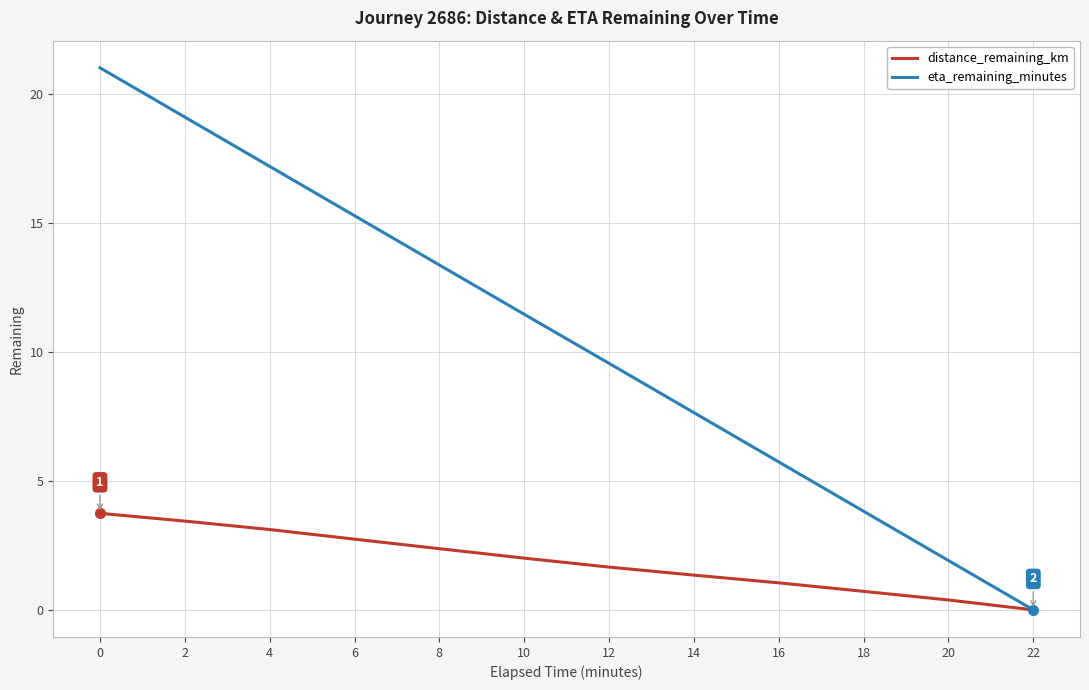

Rank the series by their average value, from highest to lowest.

eta_remaining_minutes, distance_remaining_km